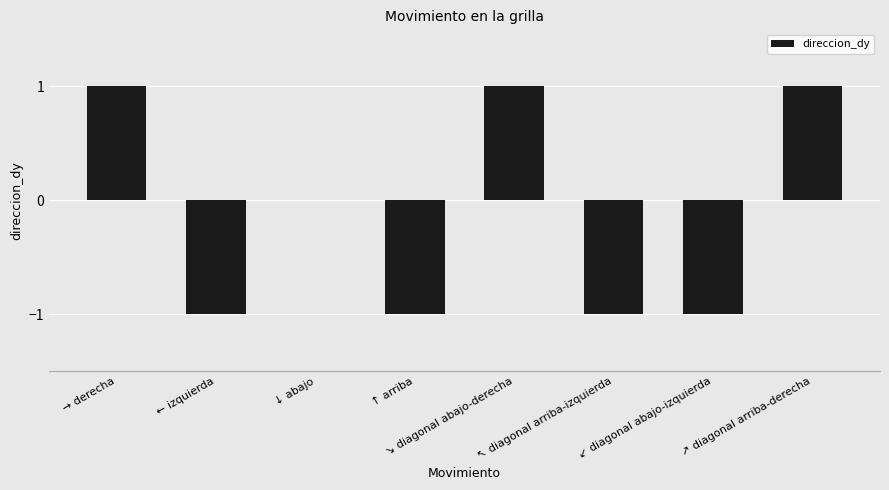

How many distinct data groups are displayed?

1